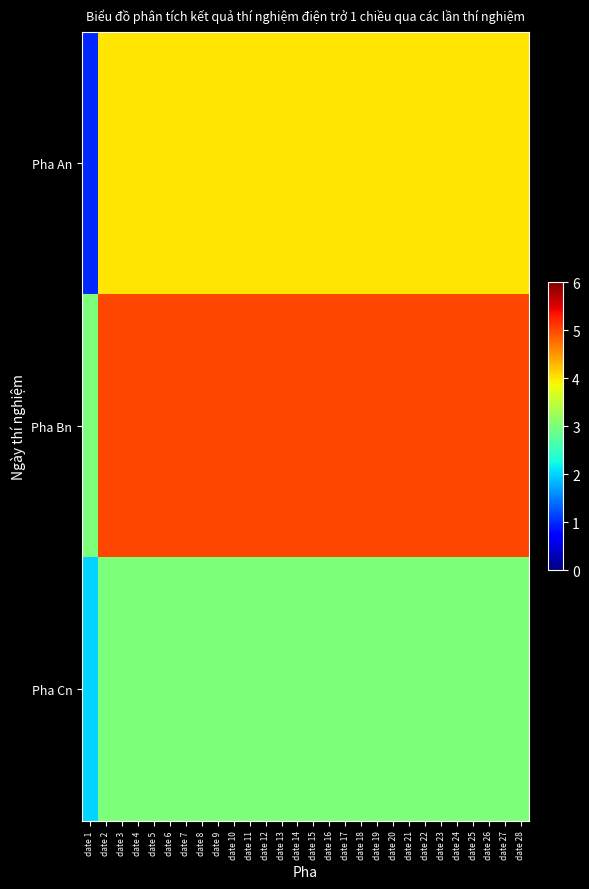

At date 23, list the series in order from largest to smallest.

Pha Bn, Pha An, Pha Cn